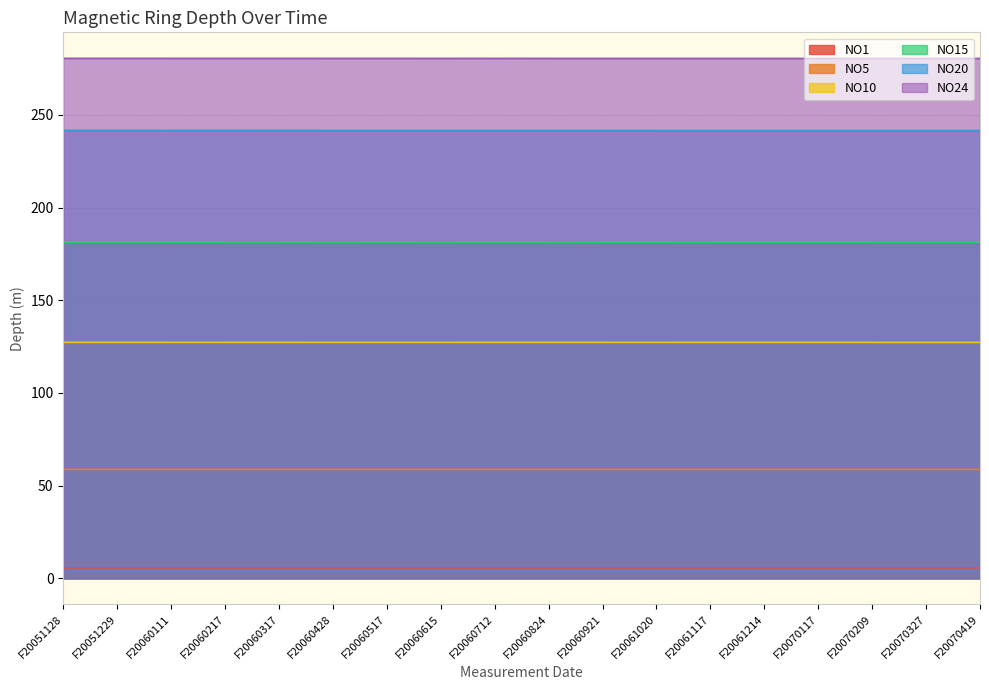

Is it true that NO24 equals 280.5 at F20060428?

True